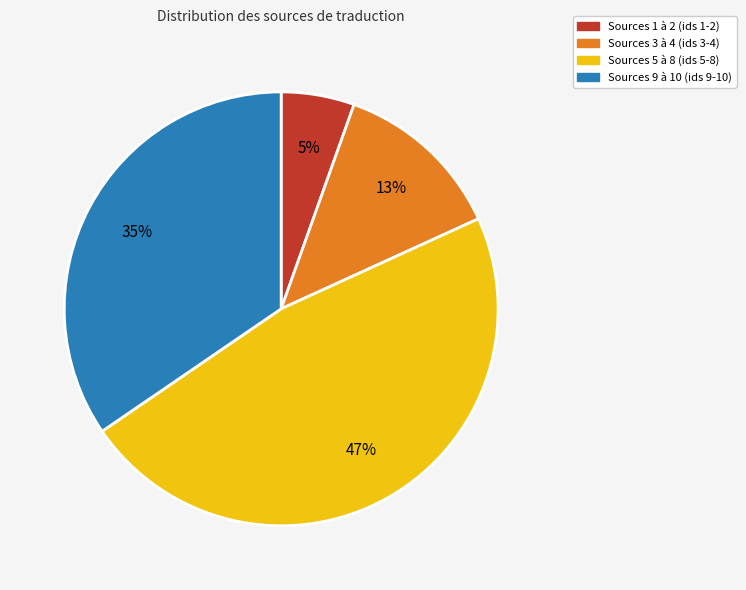

Which category has the biggest portion of the pie?

Sources 5 à 8 (ids 5-8)